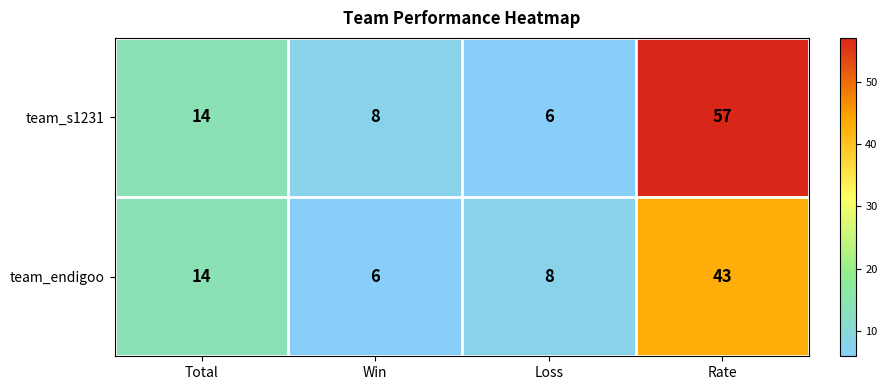

What is the average value of the team_endigoo series?

18